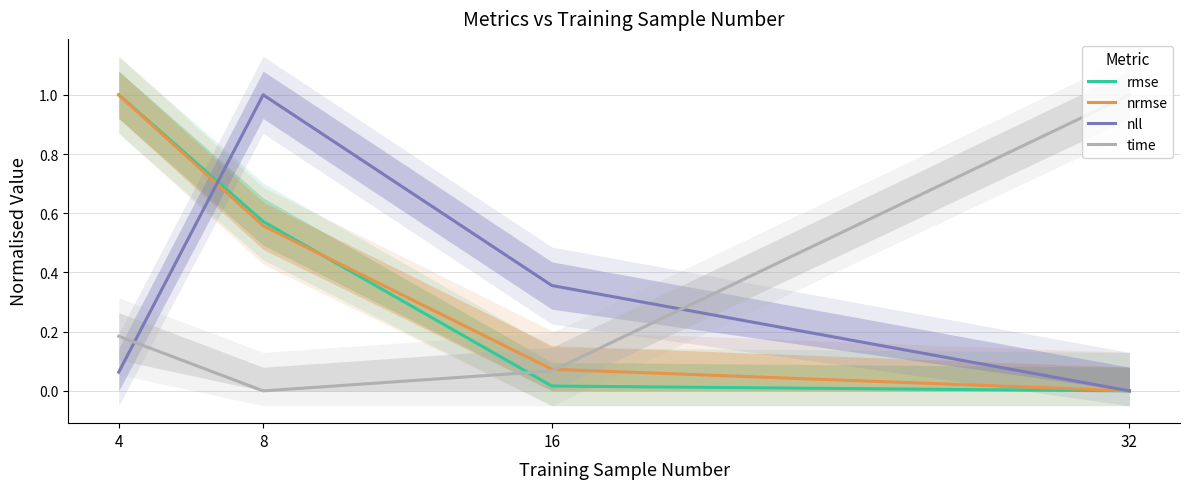

Reading left to right, what are all the values shown in this chart?

rmse: 4=1.0	8=0.6	16=0.0	32=0.0
nrmse: 4=1.0	8=0.6	16=0.1	32=0.0
nll: 4=0.1	8=1.0	16=0.4	32=0.0
time: 4=0.2	8=0.0	16=0.1	32=1.0